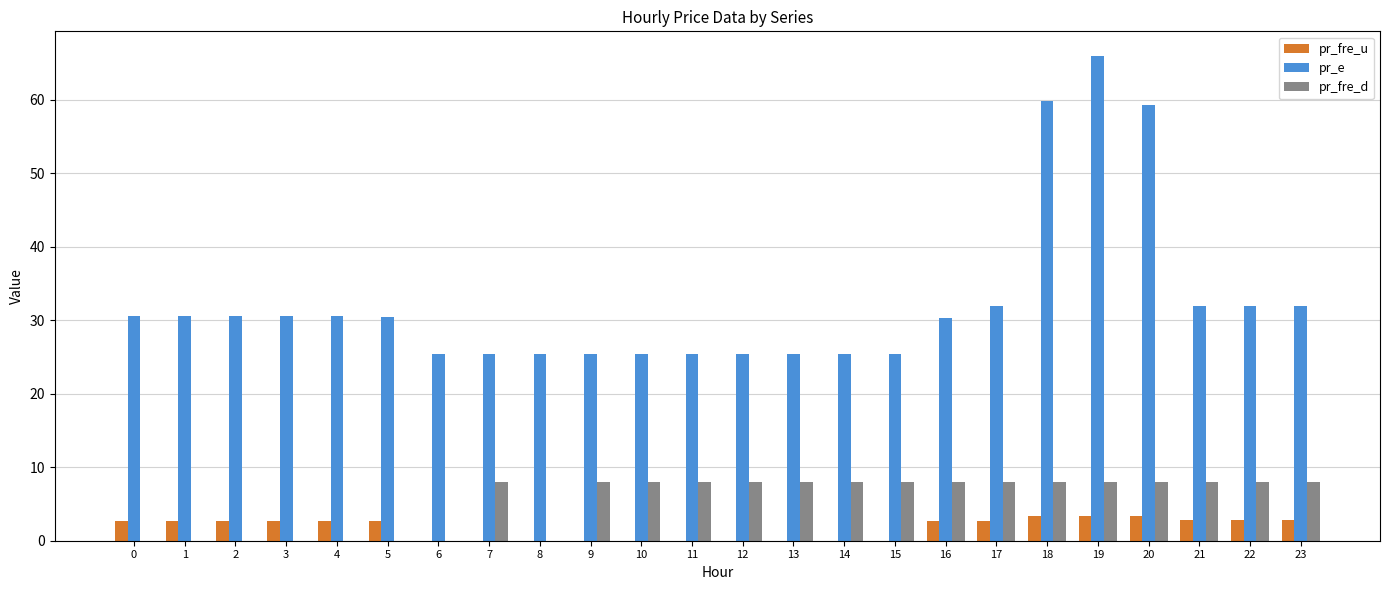

Is it true that pr_e equals 32.0 at 22?

True